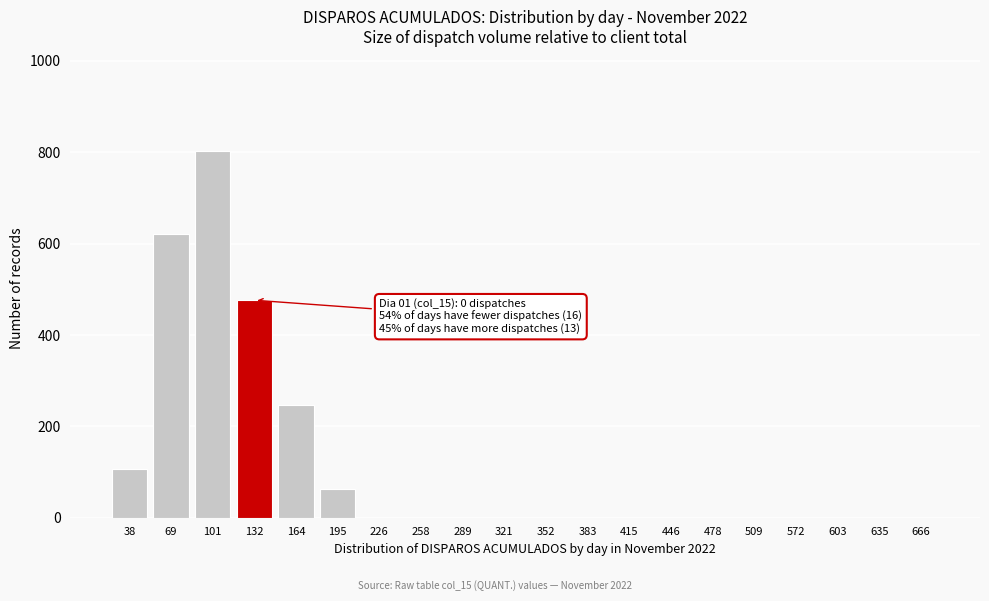

Reading right to left, list all the values displayed in this chart.

666=0	635=0	603=0	572=0	509=0	478=0	446=0	415=0	383=0	352=0	321=0	289=0	258=0	226=0	195=62	164=247	132=476	101=803	69=621	38=107